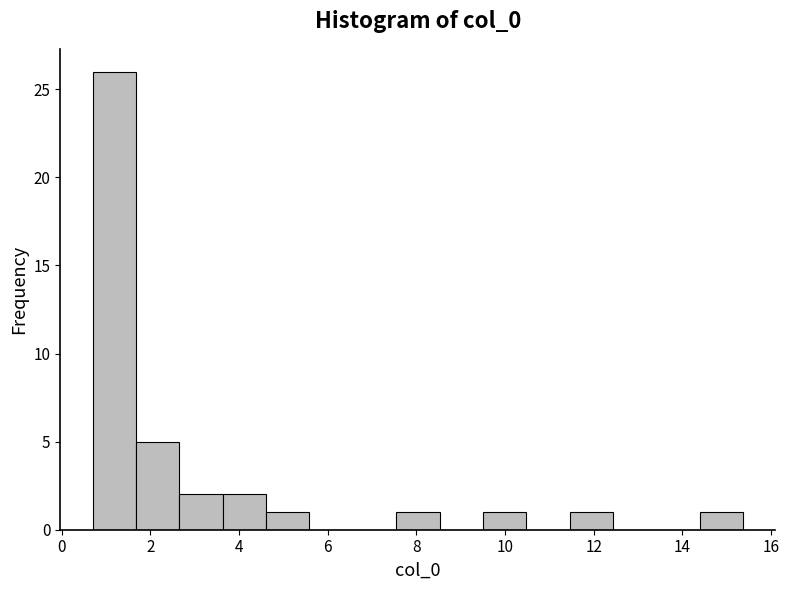

Reading left to right, list every bar in this chart as the range it spans on the x-axis followed by its height. Neither the bar edges nor the heights are printed on the chart, so give them approximately, as read against the axes.

0.8 to 1.6: 26
1.6 to 2.6: 5
2.6 to 3.6: 2
3.6 to 4.6: 2
4.6 to 5.6: 1
5.6 to 6.6: 0
6.6 to 7.6: 0
7.6 to 8.6: 1
8.6 to 9.6: 0
9.6 to 10.4: 1
10.4 to 11.4: 0
11.4 to 12.4: 1
12.4 to 13.4: 0
13.4 to 14.4: 0
14.4 to 15.4: 1